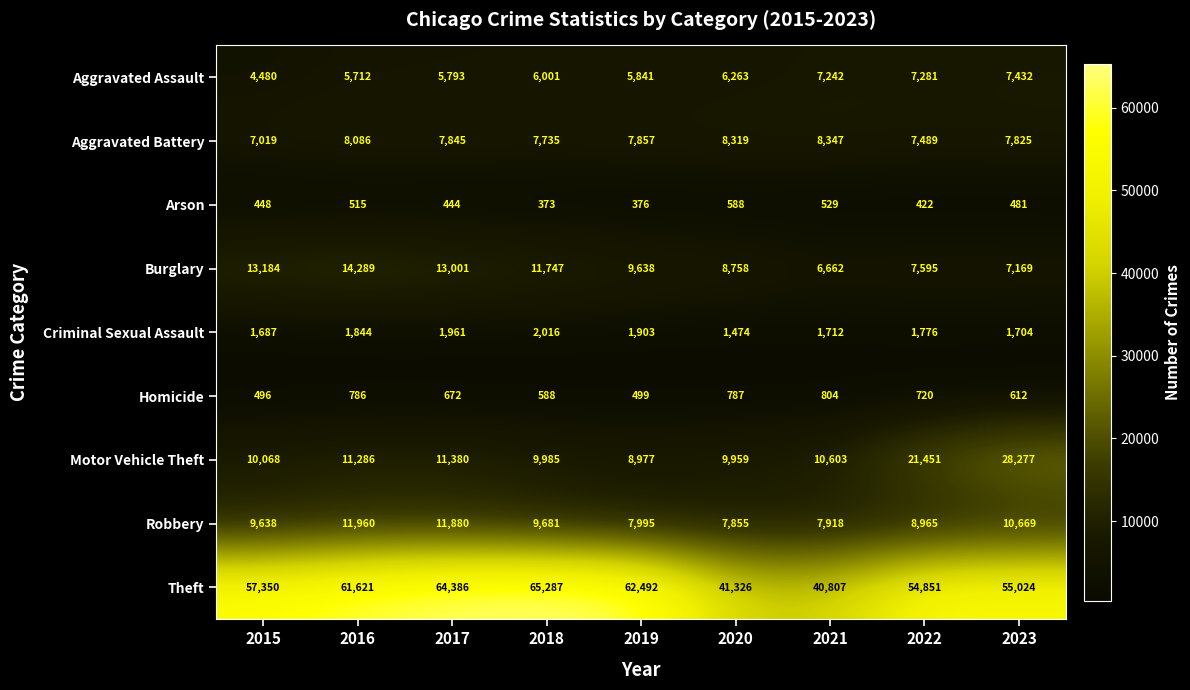

How many data points does each series have?

9